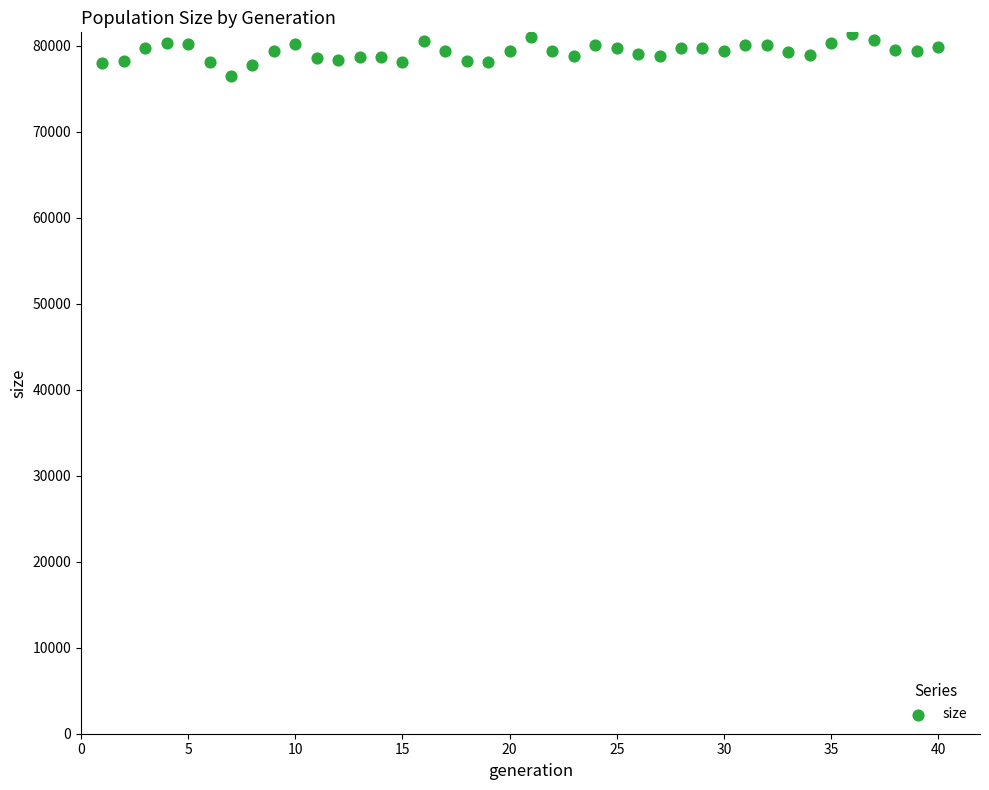

What is the range of X values (max minus min)?

39